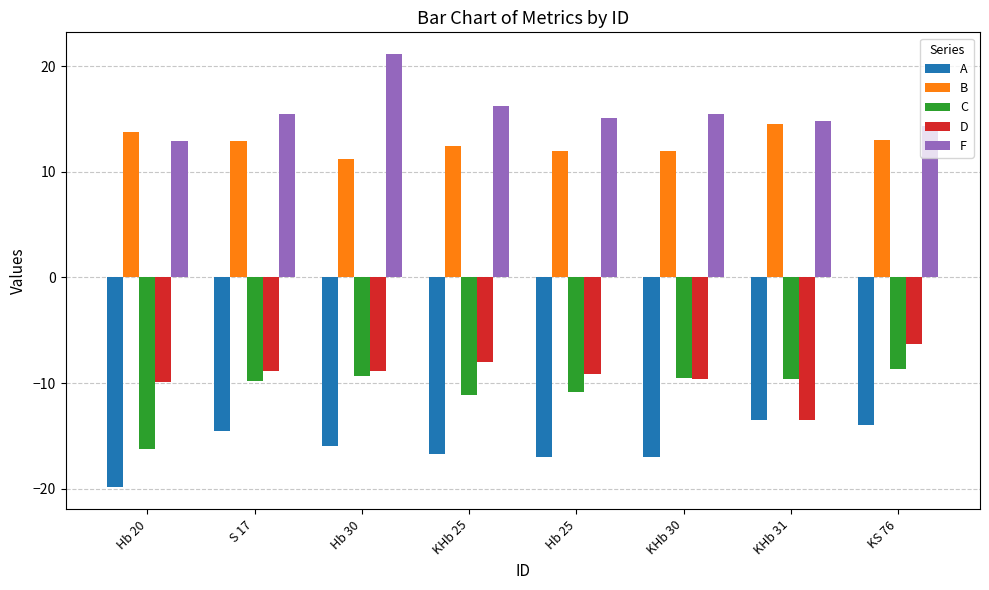

What position from the right is KHb 25?

5